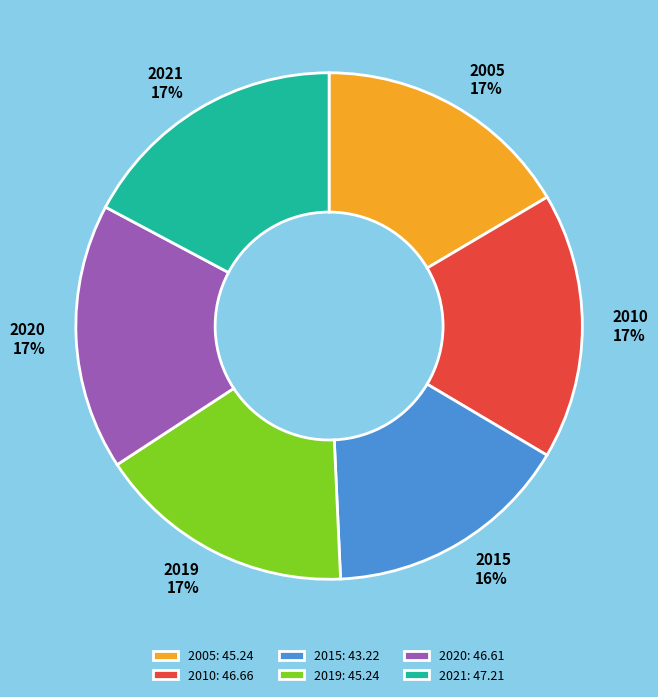

What percentage is the 2015 slice, to the nearest percent?

16%